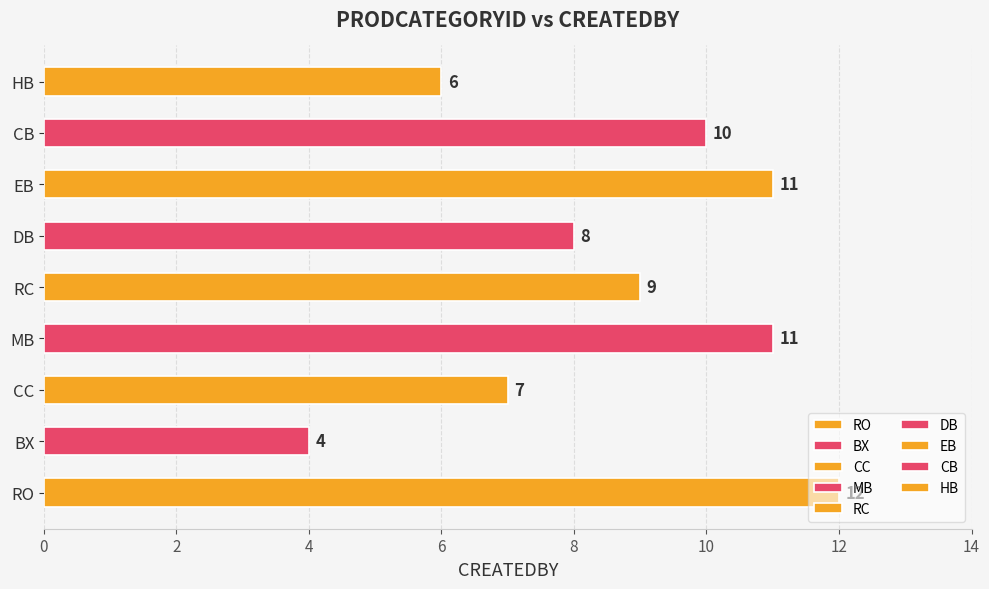

Count the number of data series in this chart.

1